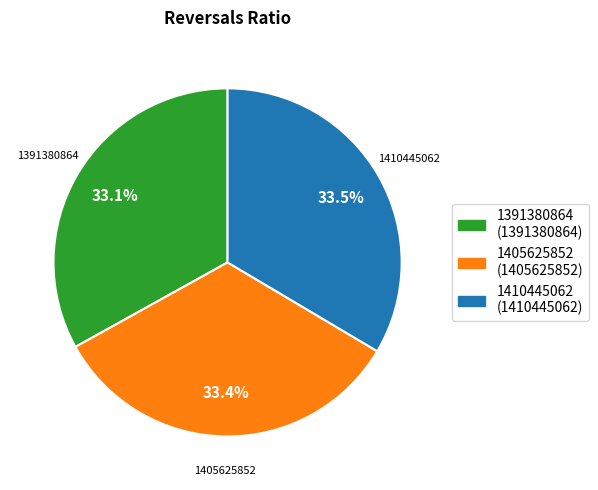

What is the ratio of the value at 1410445062 to the value at 1405625852?

1.0